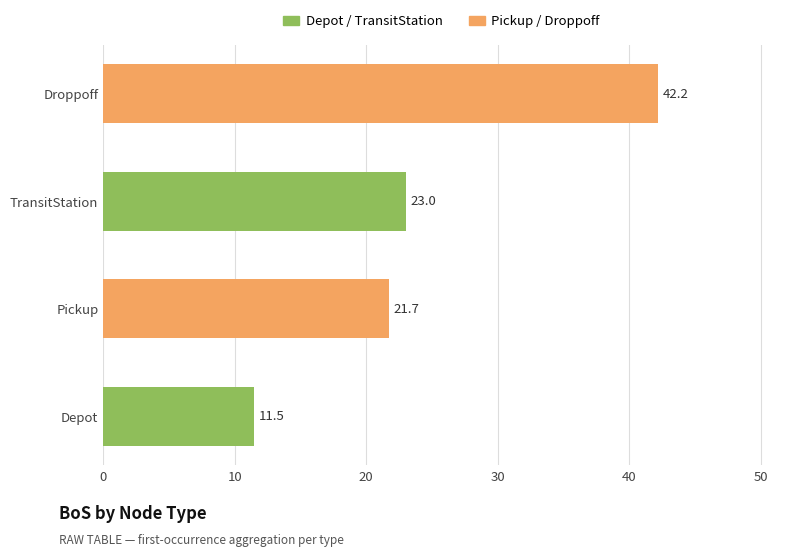

The value of Droppoff at LateTW is 73.3. True or false?

False